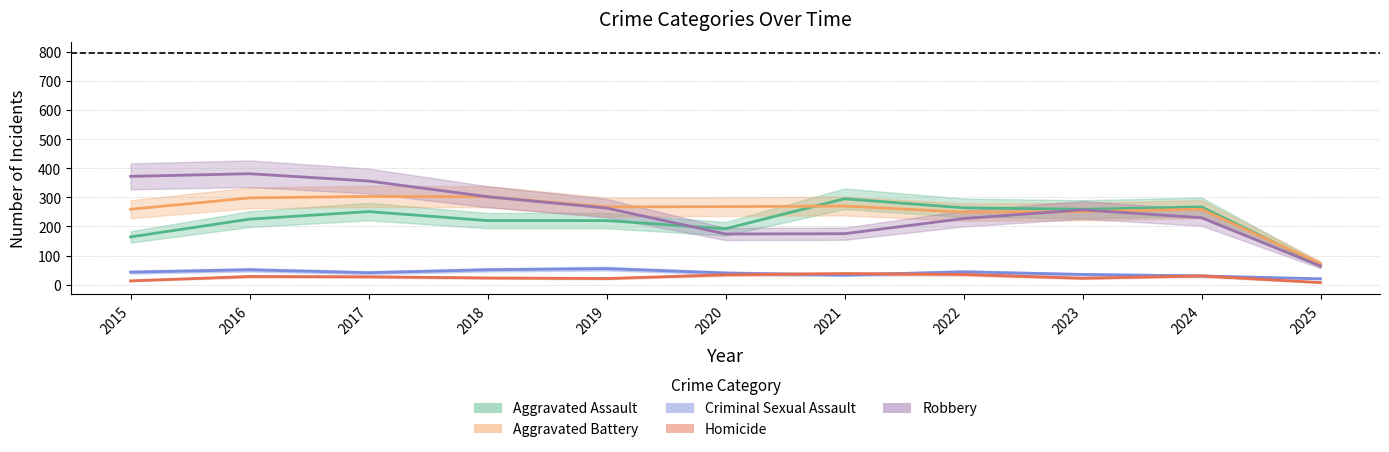

At which label does Aggravated Battery first exceed 267?

2016